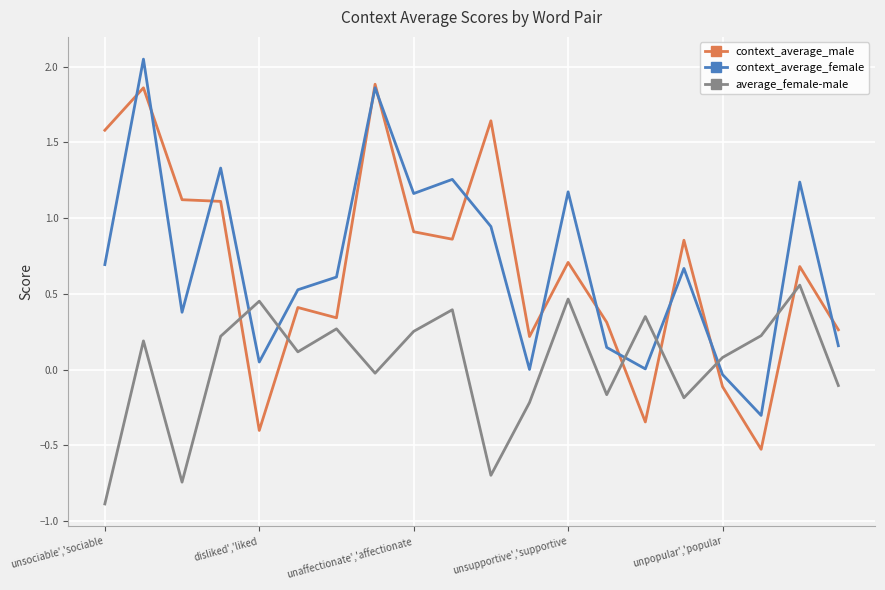

What are all the series names shown in the legend?

context_average_male, context_average_female, average_female-male